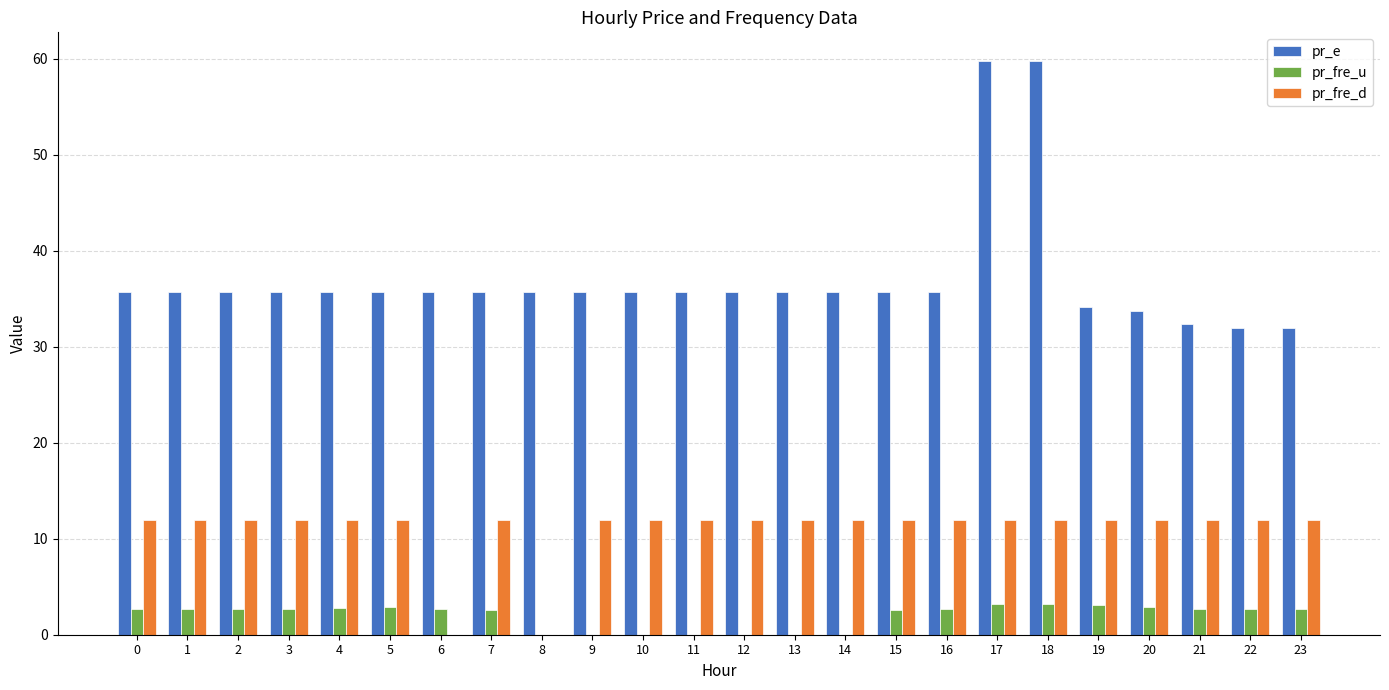

What is the spread (max minus min) of values at 1?

33.0